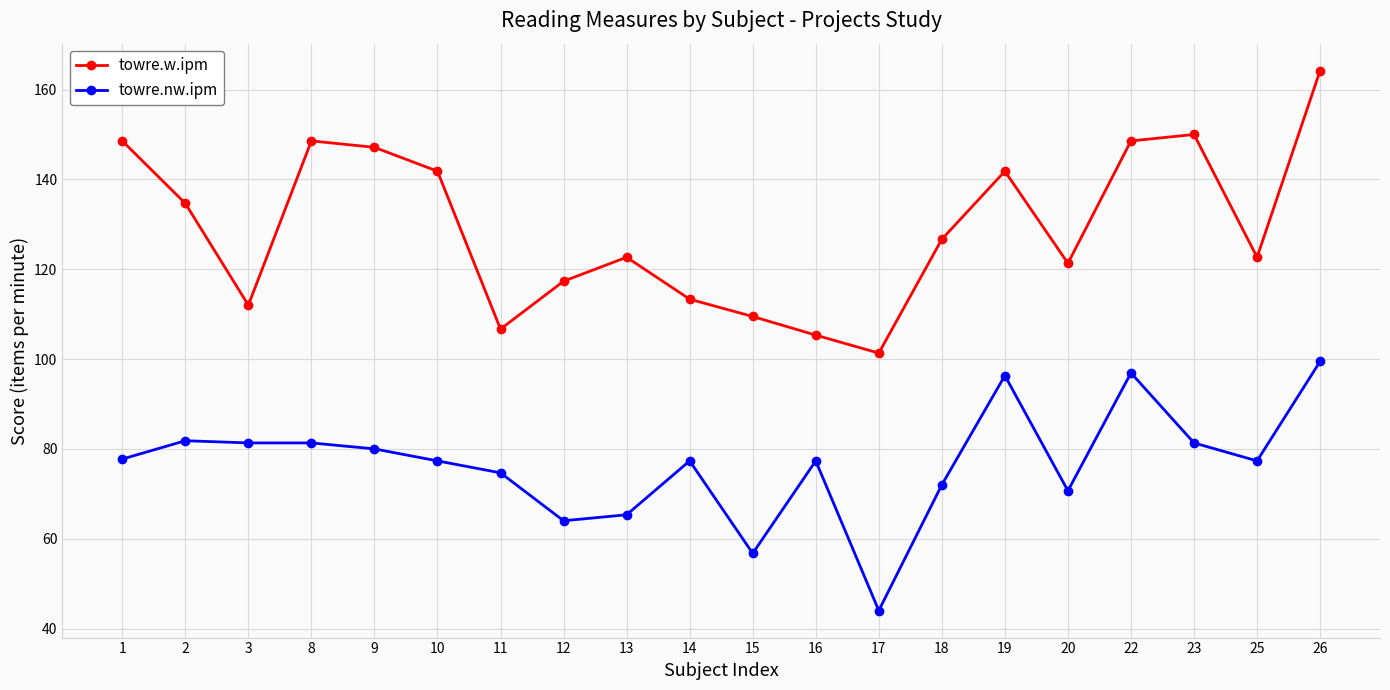

True or false: towre.w.ipm and towre.nw.ipm intersect in this chart.

False